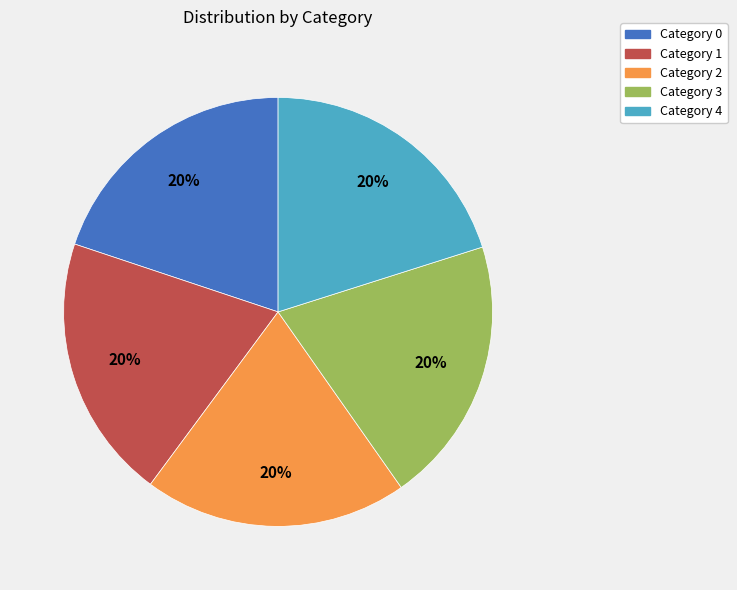

How many slices are in this pie chart?

5